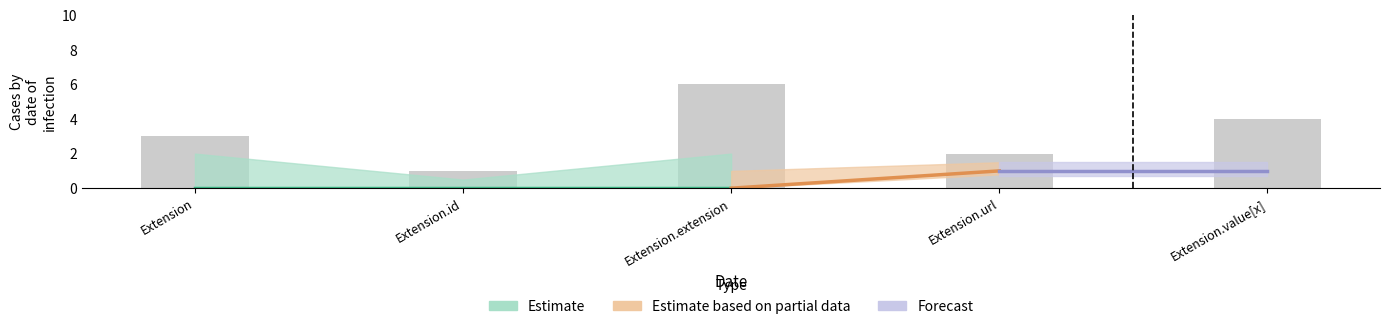

Reading left to right, extract all data points from this chart.

Extension=3	Extension.id=1	Extension.extension=6	Extension.url=2	Extension.value[x]=4